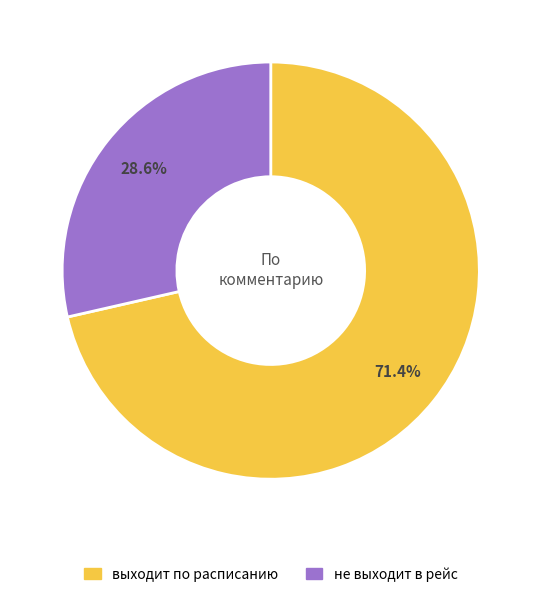

The выходит по расписанию slice represents 78% of the pie. True or false?

False